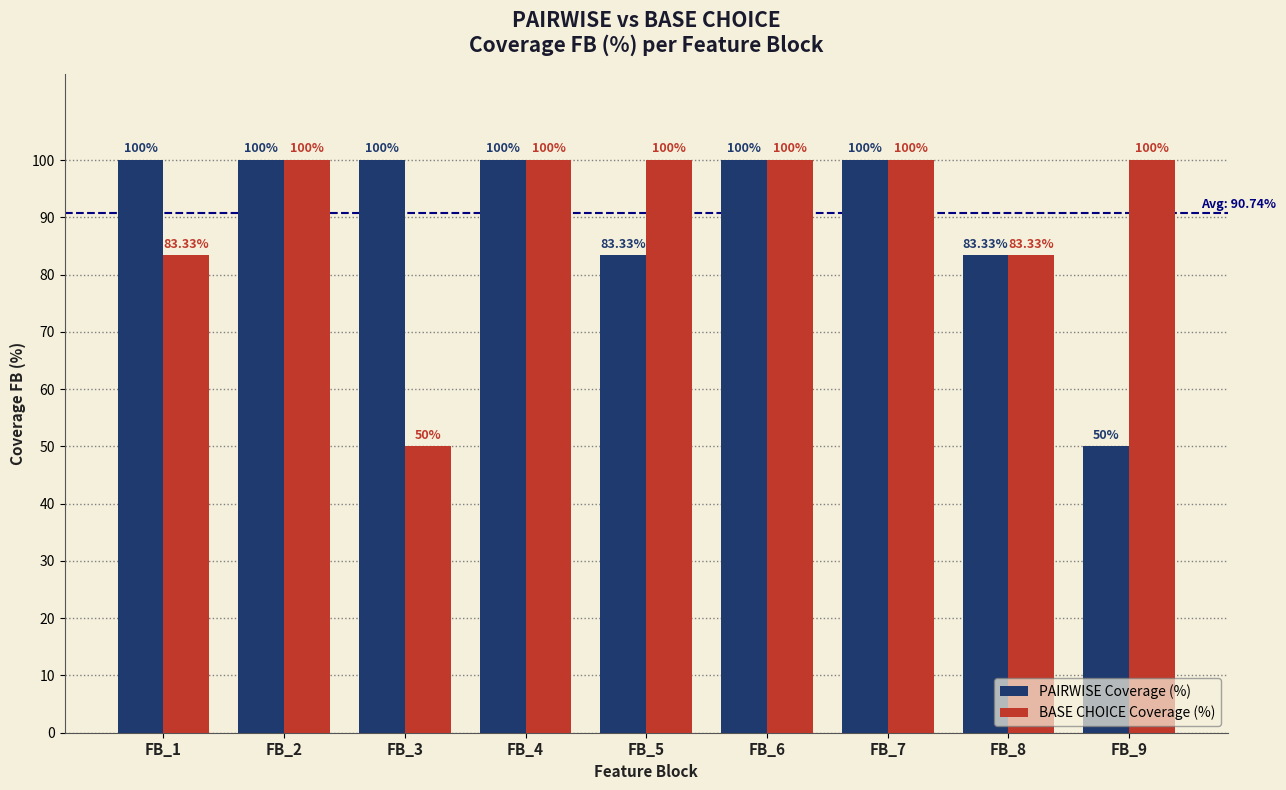

Is the value of BASE CHOICE Coverage (%) at FB_6 greater than the value of PAIRWISE Coverage (%) at FB_9?

Yes